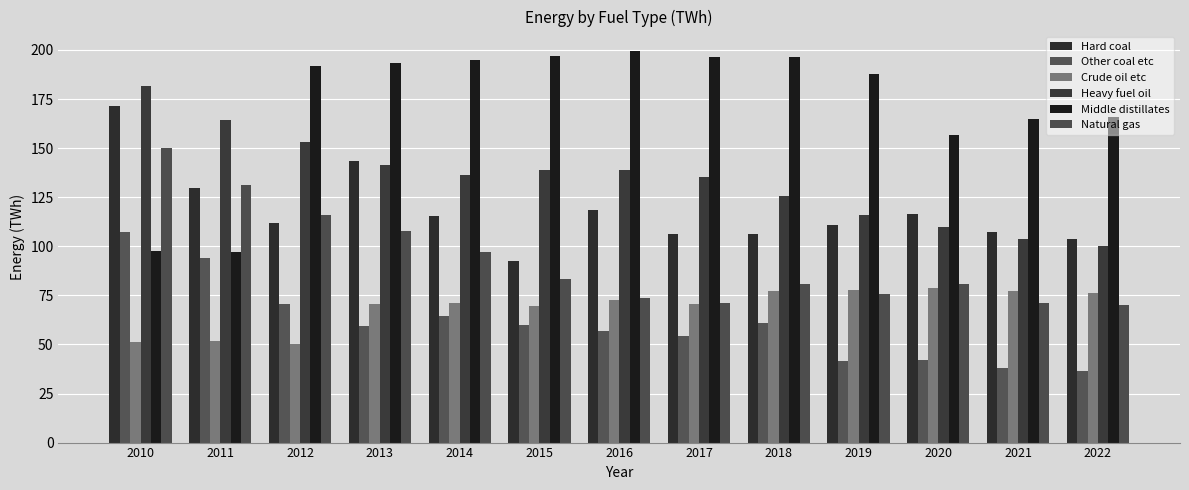

How many bars are there in each group?

6